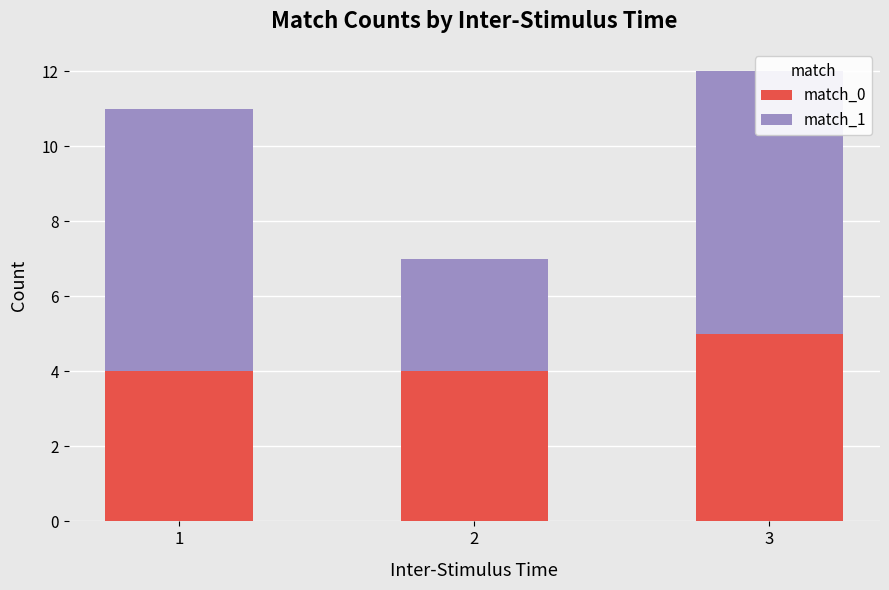

How many bars are there in each group?

2